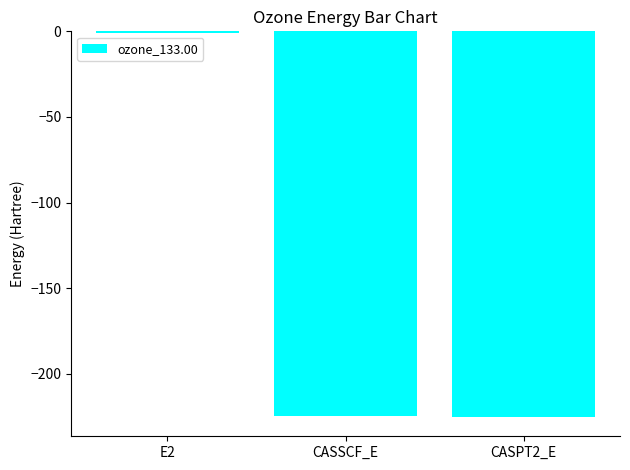

What is the sum of the values at CASSCF_E and CASPT2_E?

-449.9